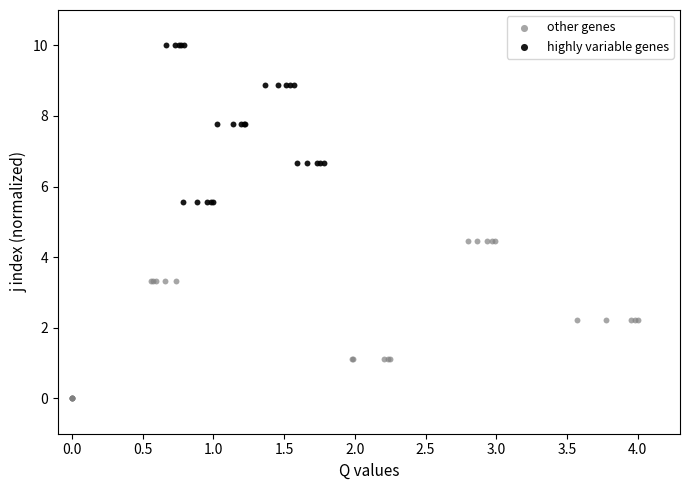

Which series contains the lowest Y value?

other genes